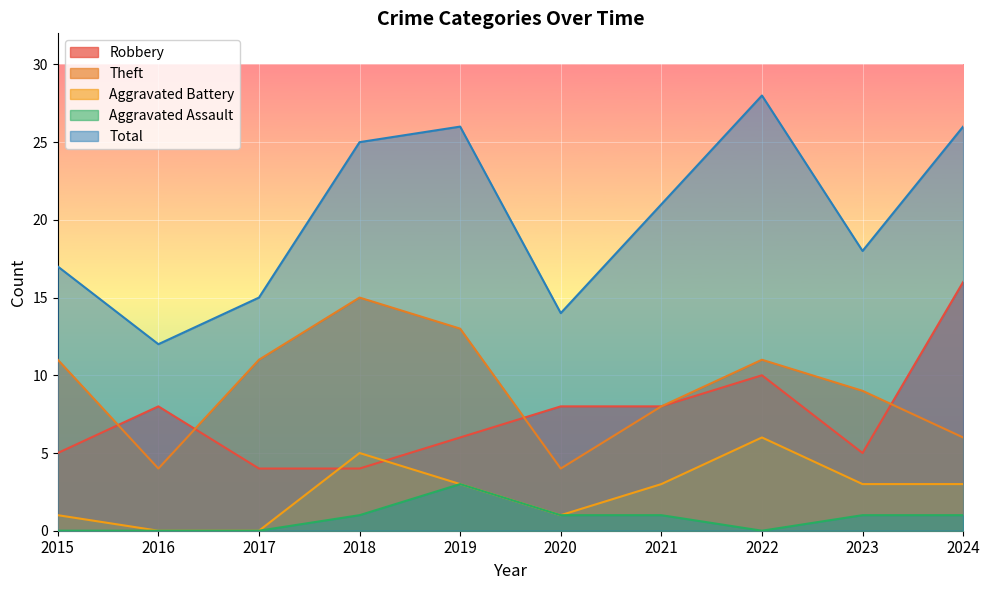

Reading left to right, transcribe all the data shown in this chart.

Robbery: 5	8	4	4	6	8	8	10	5	16
Theft: 11	4	11	15	13	4	8	11	9	6
Aggravated Battery: 1	0	0	5	3	1	3	6	3	3
Aggravated Assault: 0	0	0	1	3	1	1	0	1	1
Total: 17	12	15	25	26	14	21	28	18	26